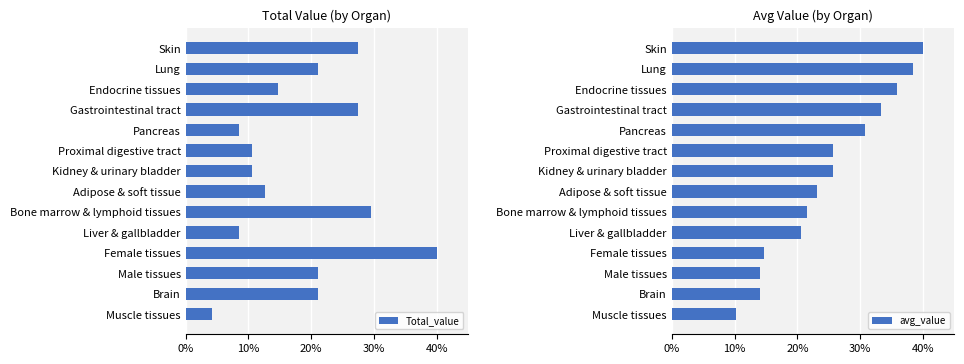

The value of avg_value at Female tissues is 21.1. True or false?

False